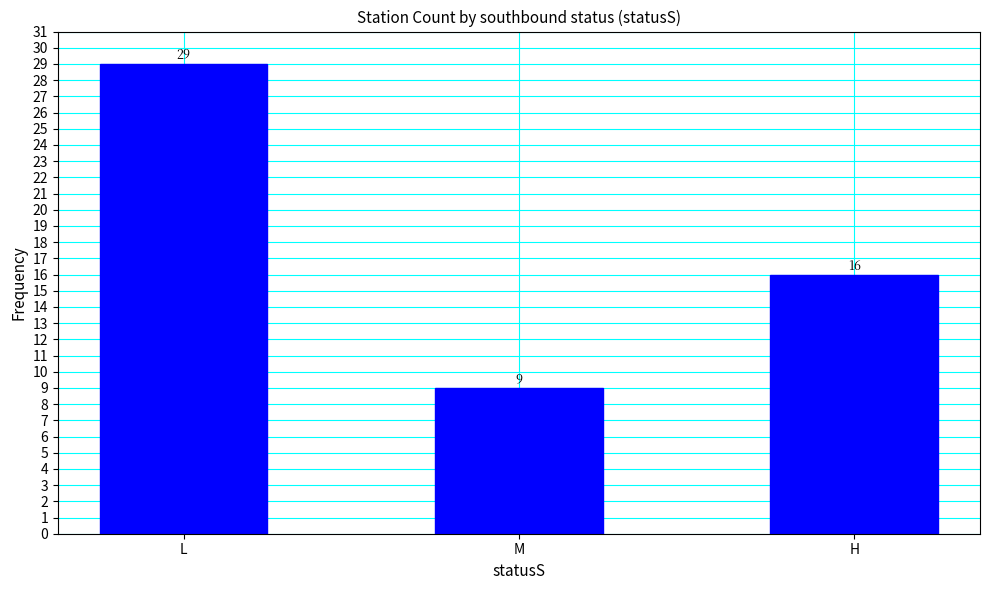

Reading left to right, extract all data points from this chart.

29	9	16